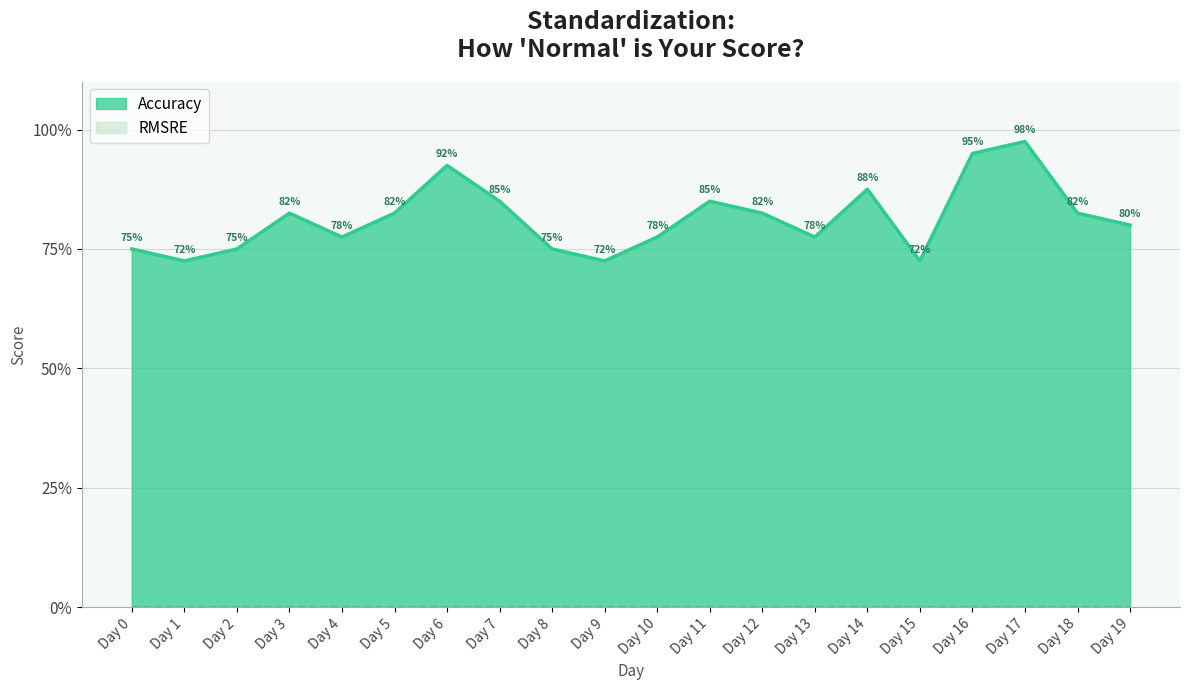

Does the chart have visible grid lines?

Yes